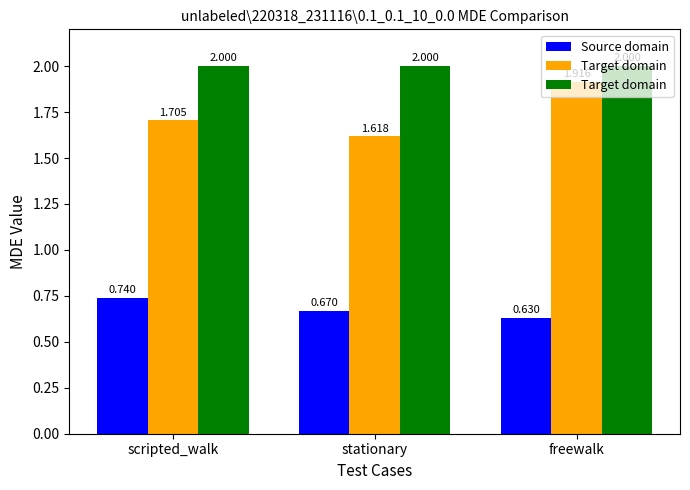

What position from the right is stationary?

2